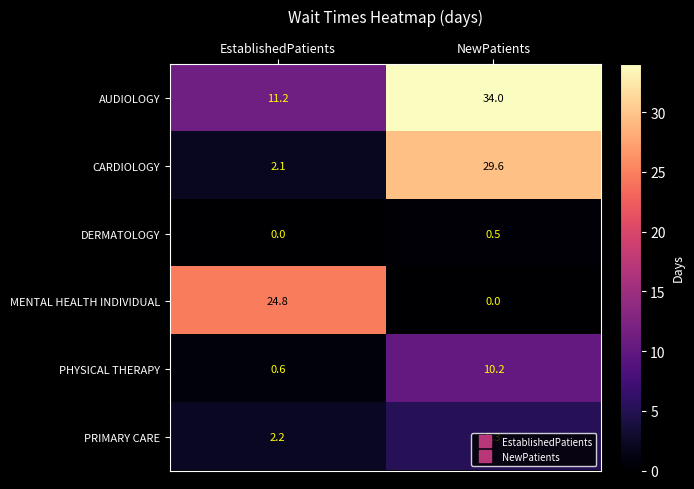

At which category does the chart reach its peak across all series?

NewPatients